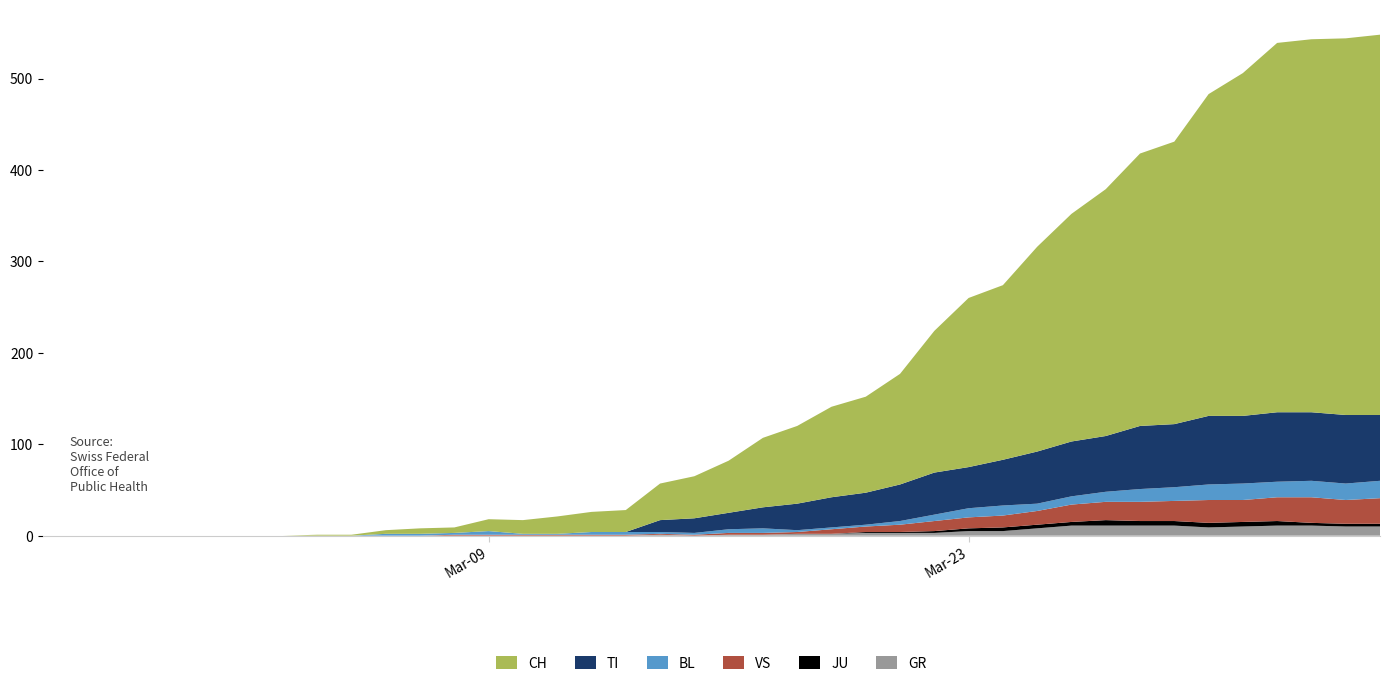

Reading left to right, extract all data points from this chart.

GR: 0=0	1=0	2=0	3=0	4=0	5=0	6=0	7=0	8=0	9=0	10=0	11=0	12=0	13=0	14=0	15=0	16=0	17=0	18=1	19=0	20=1	21=1	22=2	23=2	24=3	25=3	26=3	27=5	28=5	29=8	30=11	31=11	32=11	33=11	34=9	35=10	36=11	37=11	38=10	39=10
JU: 0=0	1=0	2=0	3=0	4=0	5=0	6=0	7=0	8=0	9=0	10=0	11=0	12=0	13=0	14=0	15=0	16=0	17=0	18=0	19=0	20=0	21=0	22=0	23=0	24=1	25=1	26=2	27=3	28=4	29=4	30=4	31=6	32=5	33=5	34=5	35=5	36=5	37=3	38=3	39=3
VS: 0=0	1=0	2=0	3=0	4=0	5=0	6=0	7=0	8=0	9=0	10=0	11=0	12=1	13=1	14=1	15=1	16=1	17=1	18=1	19=1	20=2	21=2	22=2	23=5	24=6	25=8	26=11	27=12	28=13	29=15	30=19	31=20	32=21	33=22	34=25	35=24	36=26	37=28	38=26	39=28
BL: 0=0	1=0	2=0	3=0	4=0	5=0	6=0	7=0	8=0	9=0	10=2	11=2	12=2	13=4	14=1	15=1	16=3	17=3	18=2	19=2	20=4	21=5	22=2	23=2	24=2	25=4	26=7	27=10	28=11	29=8	30=9	31=11	32=14	33=15	34=17	35=18	36=17	37=18	38=18	39=19
TI: 0=0	1=0	2=0	3=0	4=0	5=0	6=0	7=0	8=0	9=0	10=0	11=0	12=0	13=0	14=0	15=0	16=0	17=0	18=13	19=16	20=18	21=23	22=29	23=33	24=35	25=40	26=46	27=45	28=50	29=57	30=60	31=61	32=69	33=69	34=75	35=74	36=76	37=75	38=75	39=72
CH: 0=0	1=0	2=0	3=0	4=0	5=0	6=0	7=0	8=1	9=1	10=4	11=6	12=6	13=13	14=15	15=19	16=22	17=24	18=40	19=46	20=57	21=76	22=85	23=99	24=105	25=121	26=155	27=185	28=191	29=224	30=249	31=270	32=298	33=309	34=352	35=375	36=404	37=408	38=412	39=416